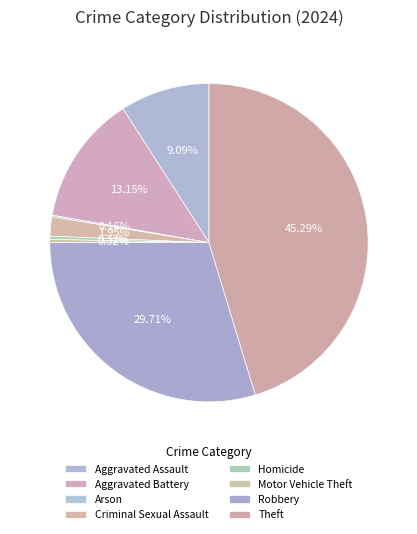

Between Criminal Sexual Assault and Aggravated Battery, which is larger?

Aggravated Battery